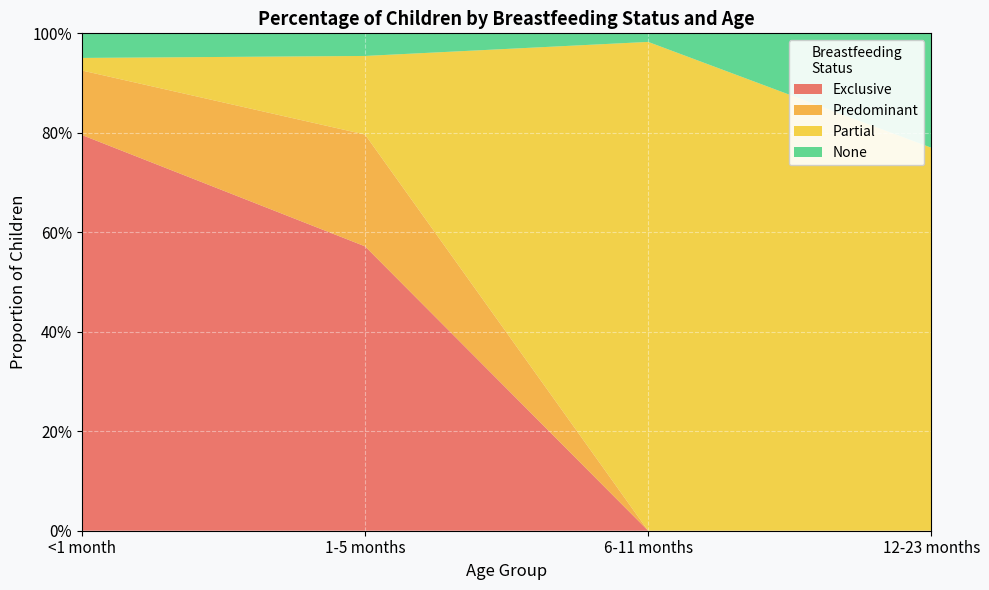

Reading left to right, transcribe all the data shown in this chart.

Exclusive: 0.8	0.6	0.0	0.0
Predominant: 0.1	0.2	0.0	0.0
Partial: 0.0	0.2	1.0	0.8
None: 0.0	0.0	0.0	0.2